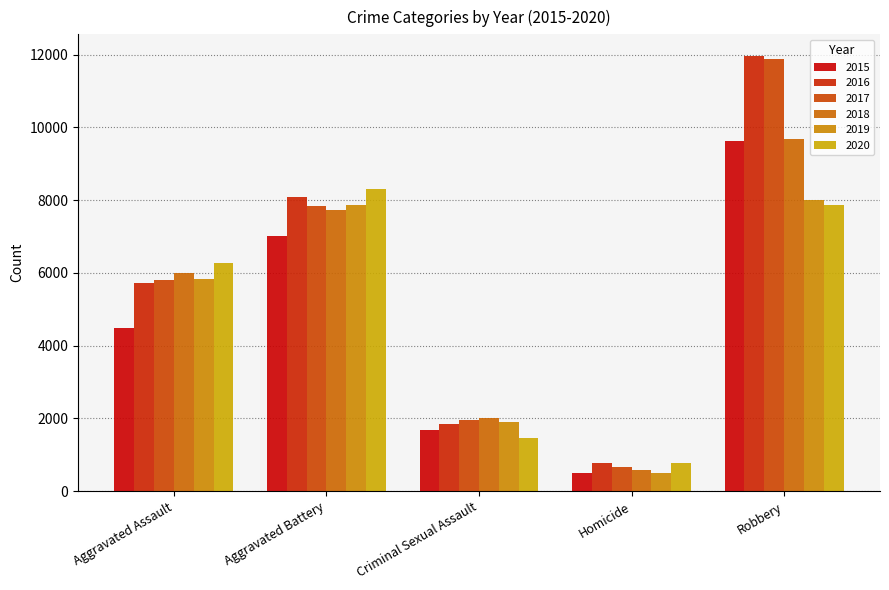

Reading left to right, extract all data points from this chart.

2015: Aggravated Assault=4480	Aggravated Battery=7019	Criminal Sexual Assault=1688	Homicide=496	Robbery=9638
2016: Aggravated Assault=5712	Aggravated Battery=8086	Criminal Sexual Assault=1836	Homicide=786	Robbery=11960
2017: Aggravated Assault=5793	Aggravated Battery=7845	Criminal Sexual Assault=1961	Homicide=672	Robbery=11880
2018: Aggravated Assault=6001	Aggravated Battery=7735	Criminal Sexual Assault=2013	Homicide=589	Robbery=9681
2019: Aggravated Assault=5841	Aggravated Battery=7857	Criminal Sexual Assault=1903	Homicide=498	Robbery=7995
2020: Aggravated Assault=6263	Aggravated Battery=8320	Criminal Sexual Assault=1473	Homicide=787	Robbery=7855